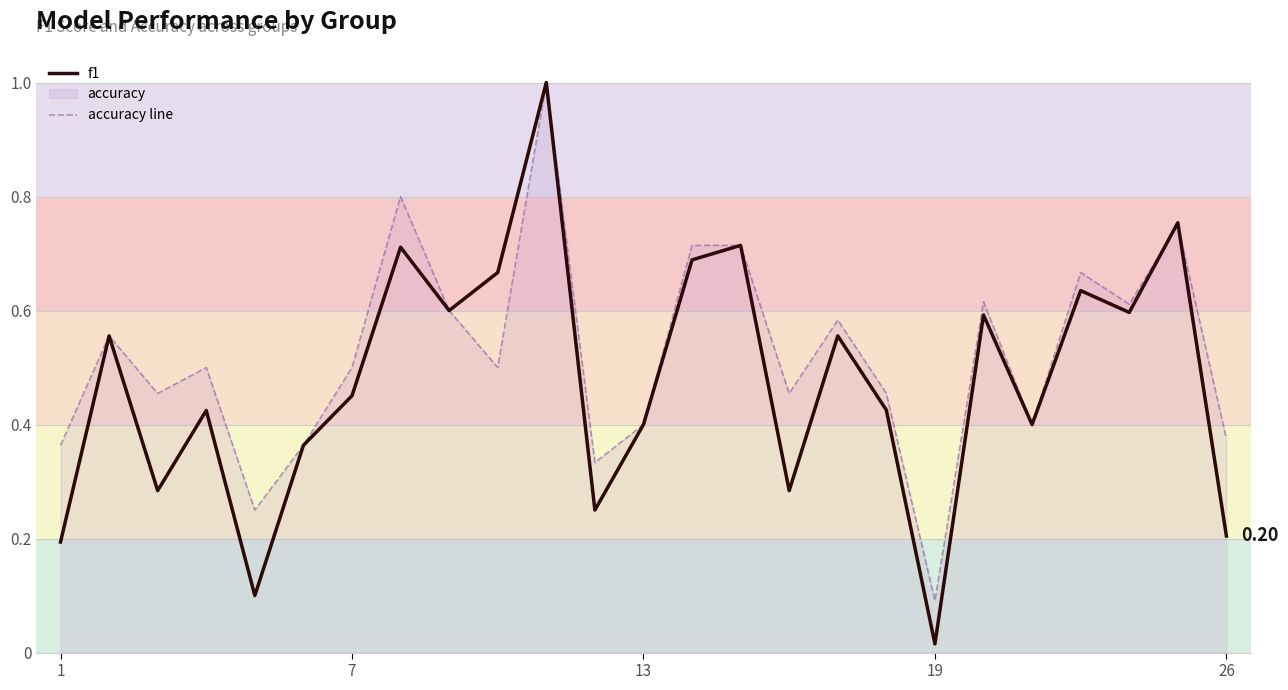

Which series has the largest total across all categories?

accuracy line